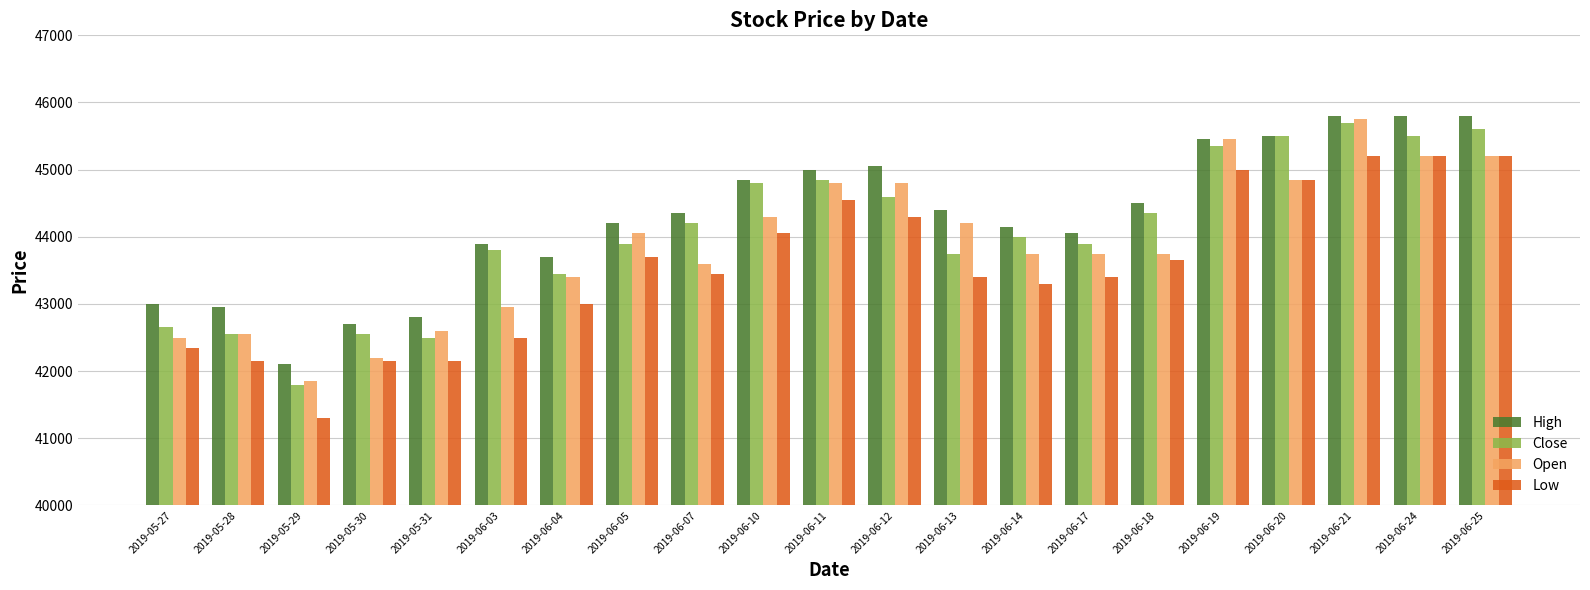

Is the value of Low at 2019-06-11 greater than the value of Close at 2019-06-14?

Yes